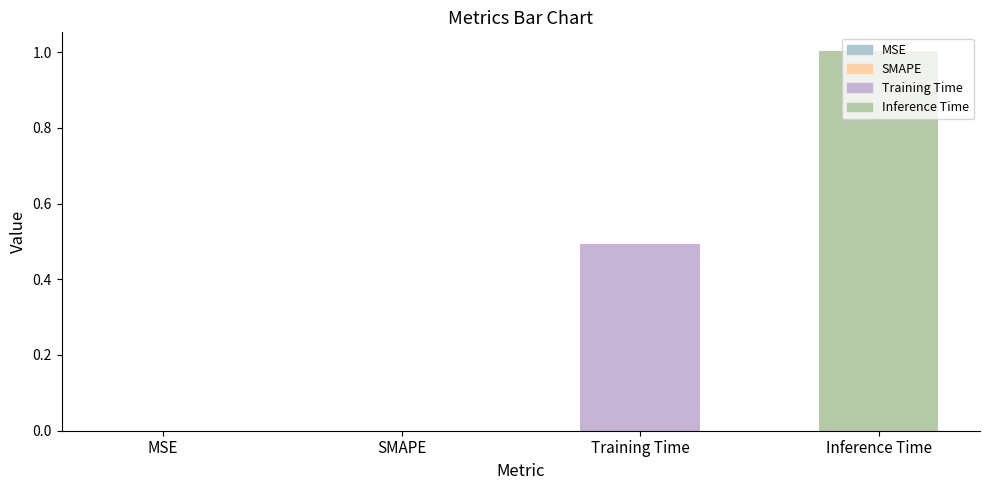

Are the bars grouped side by side (vs. stacked)?

No